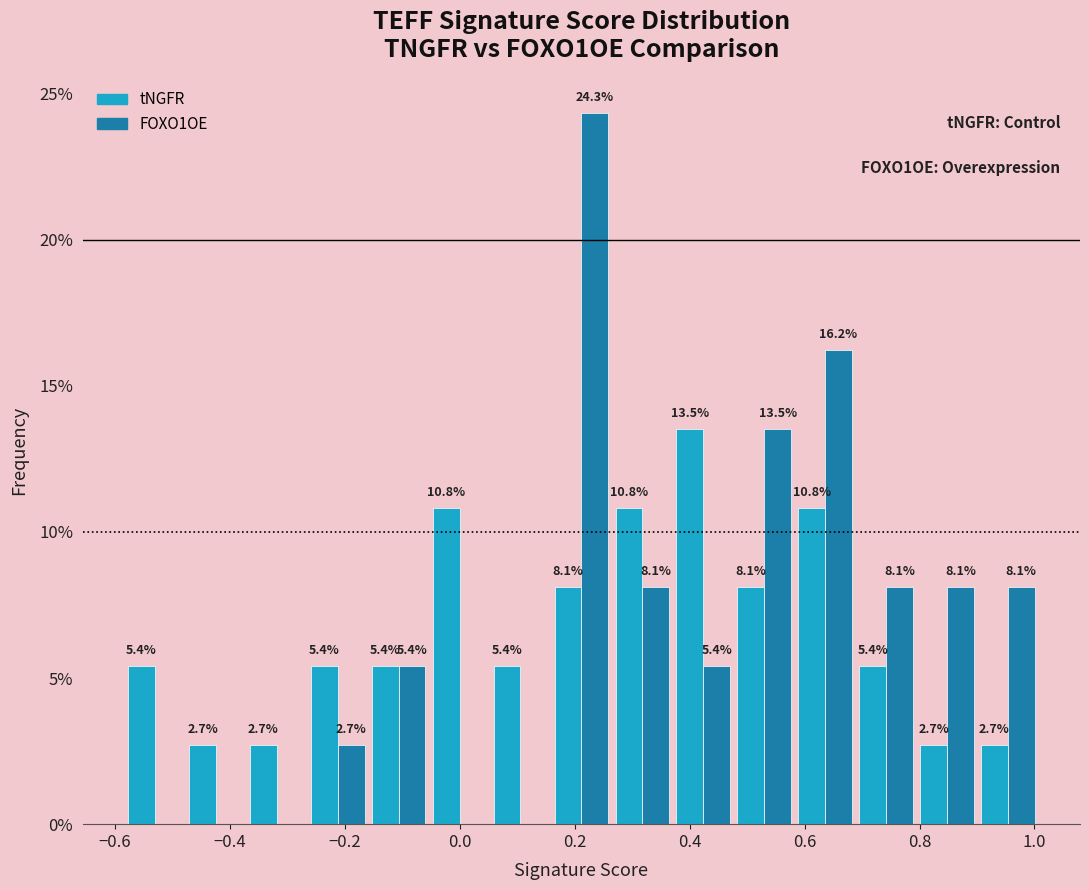

In the FOXO1OE series, which range on the x-axis has the tallest bar?

0.16 to 0.26